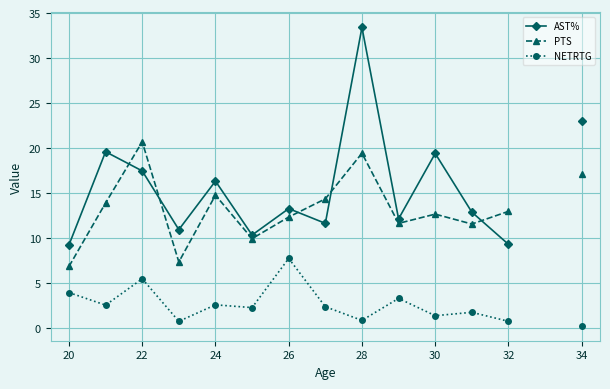

What are all the series names shown in the legend?

AST%, PTS, NETRTG